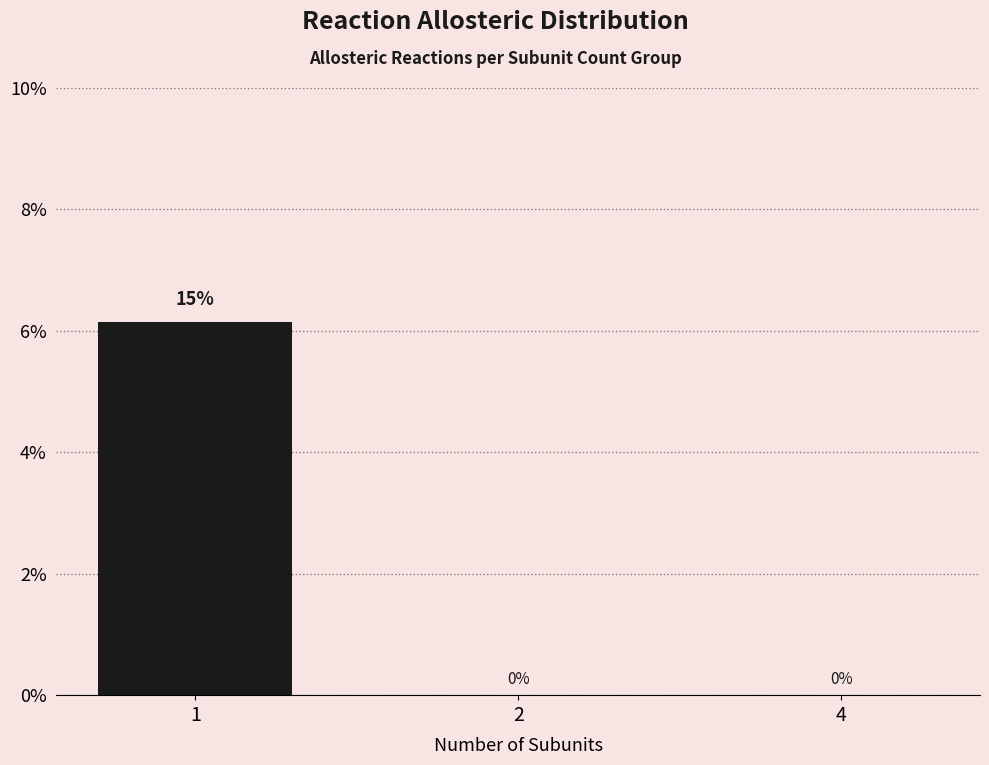

What is the maximum value shown in the chart?

15.4